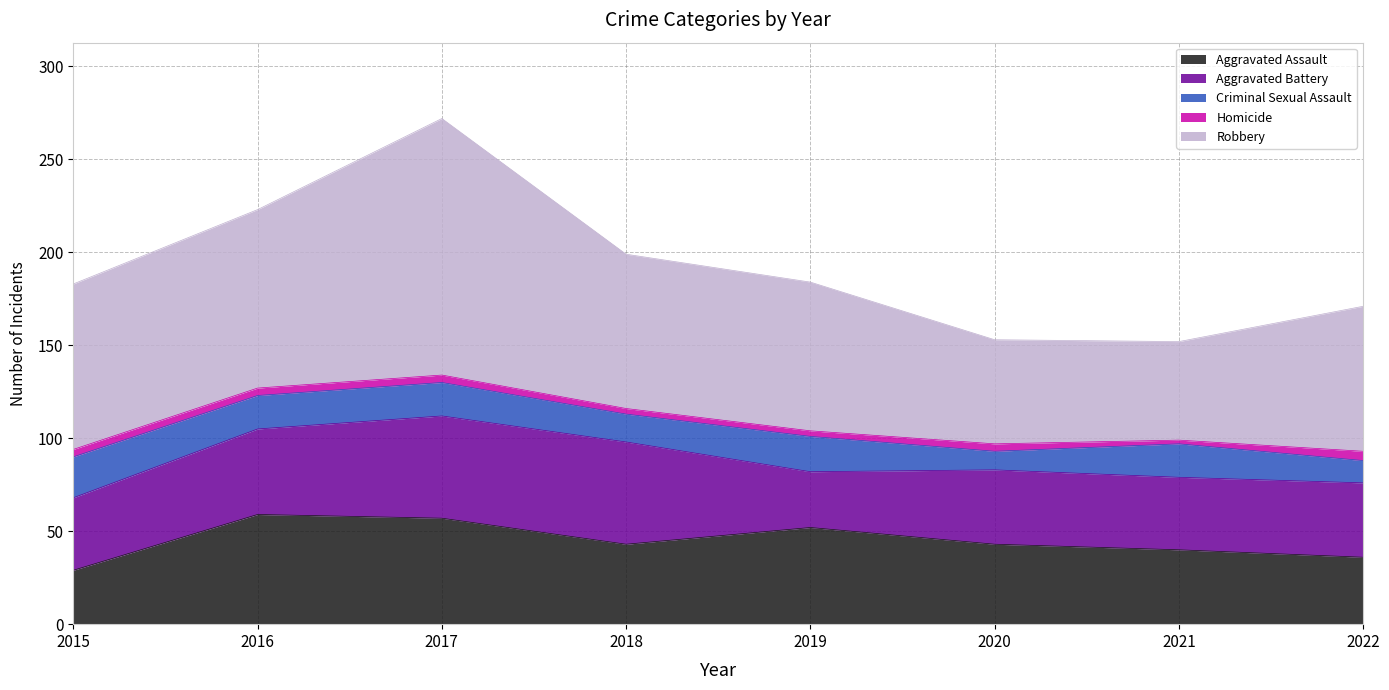

What is the average value of the Aggravated Battery series?

43